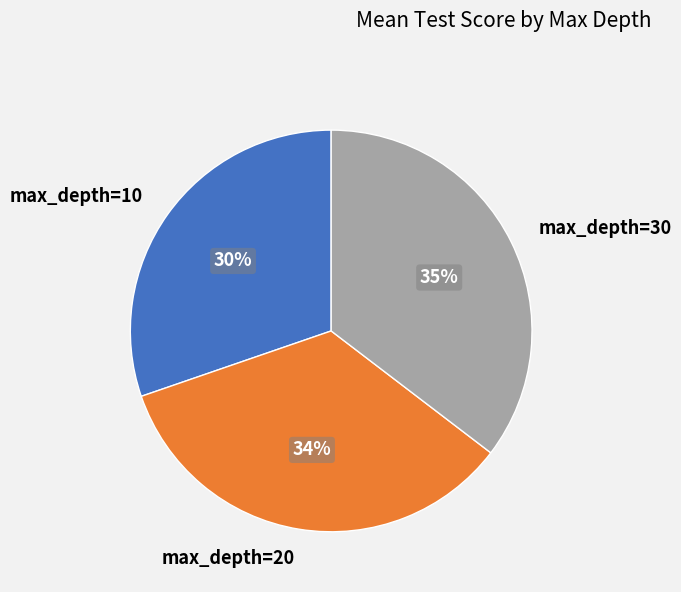

To the nearest percent, what is the difference between the largest and smallest slice percentages?

5%